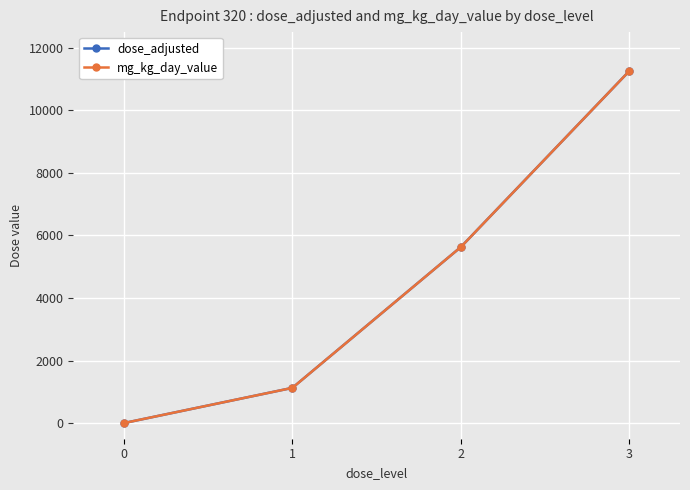

What is the difference between the mg_kg_day_value values at 3 and 2?

5630